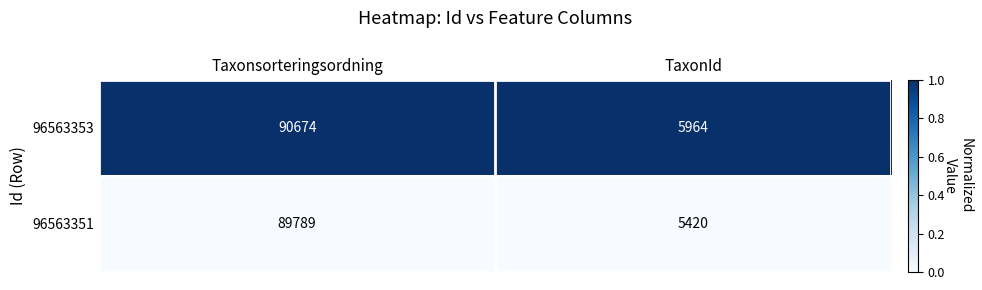

Which series has the largest total across all categories?

96563353